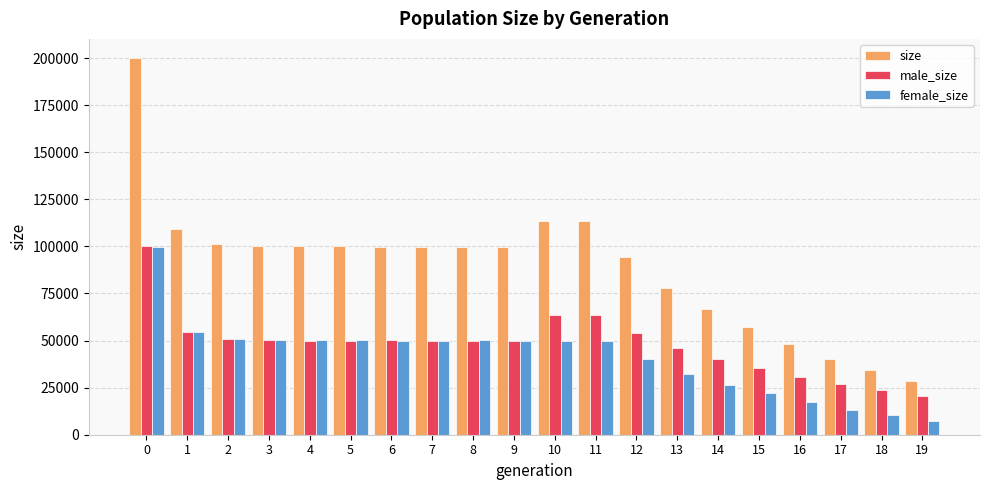

Which series has the largest range (max minus min)?

size